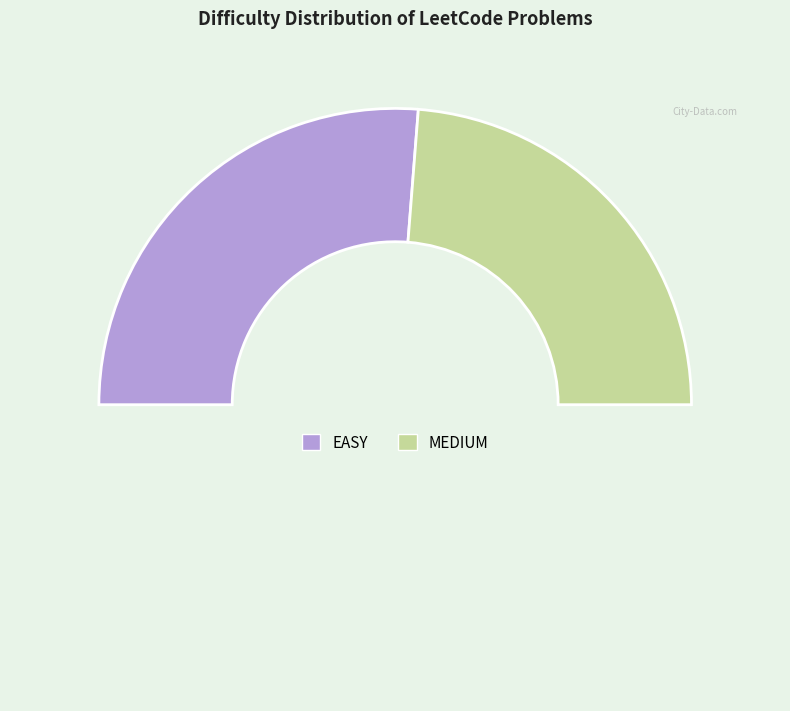

Count the number of slices in the pie.

3